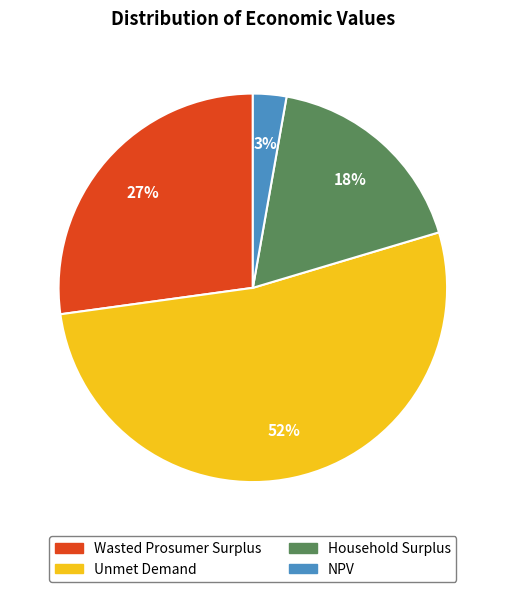

Is it true that Wasted Prosumer Surplus is 40% of the pie?

False